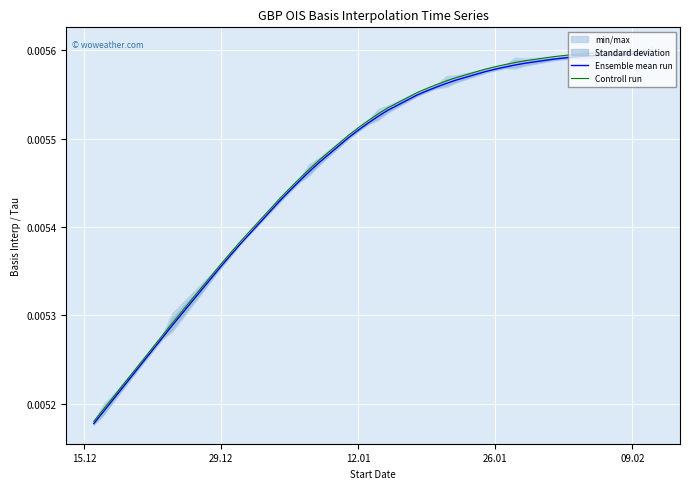

How many categories are shown in the chart?

39